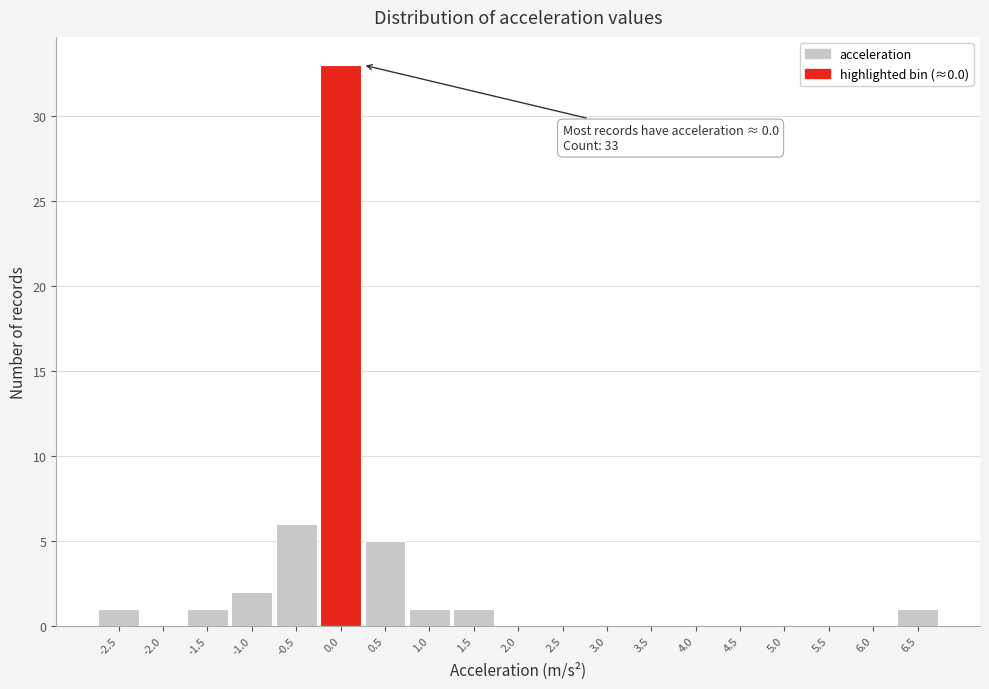

Over which range of the x-axis is the bar tallest?

-0.25 to 0.25